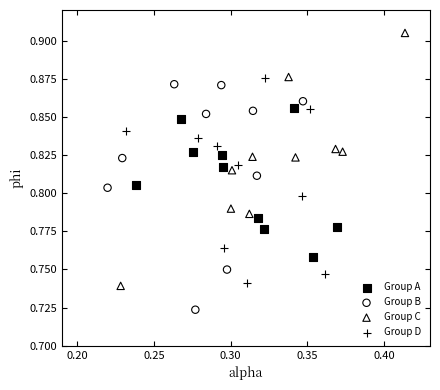

Which series reaches the minimum Y coordinate?

Group B